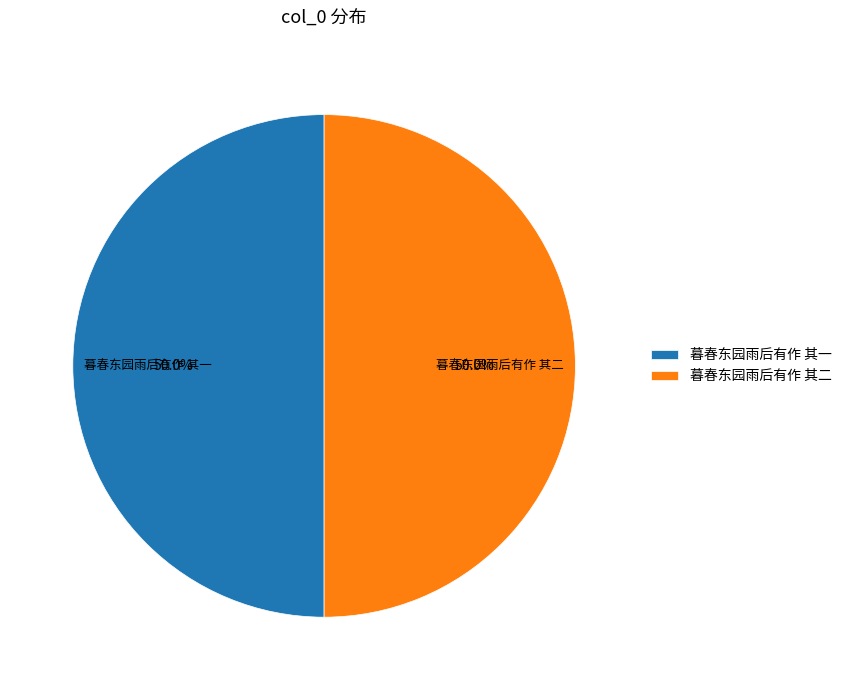

What is the ratio of the value at 暮春东园雨后有作 其一 to the value at 暮春东园雨后有作 其二?

1.0